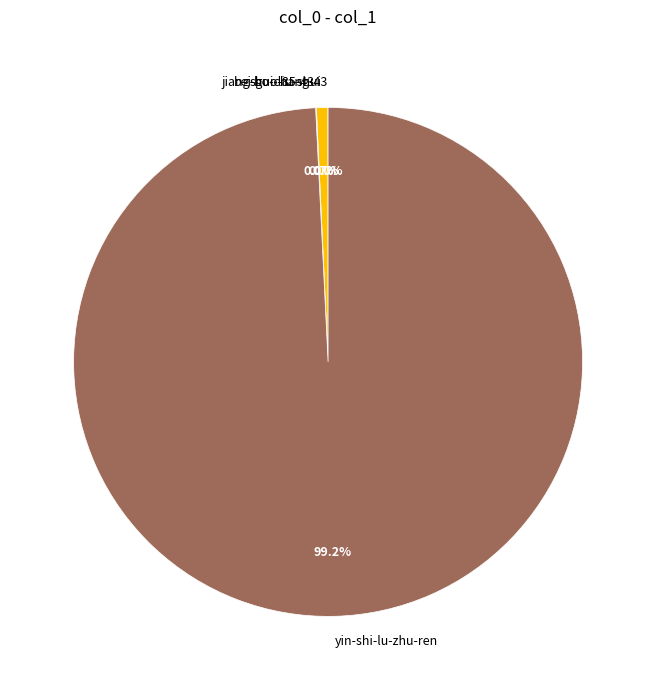

What percentage is the shui-liu-shui slice, to the nearest percent?

1%